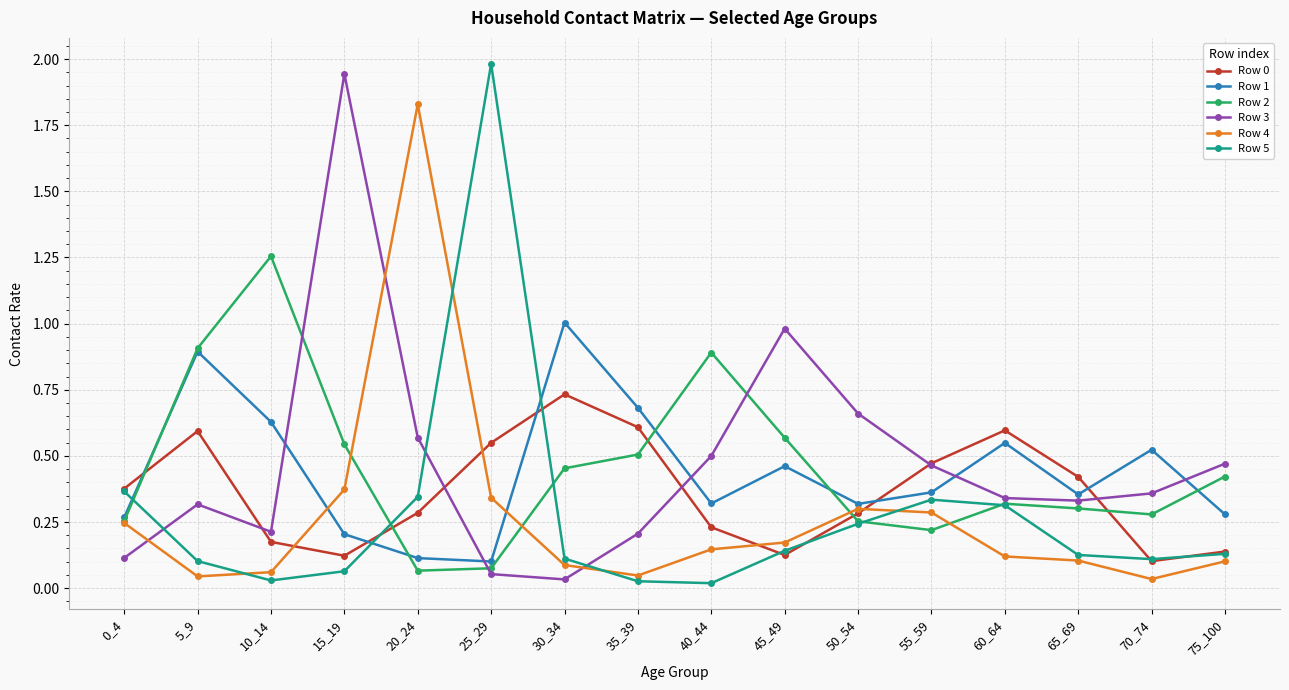

Is it true that Row 0 equals 0.1 at 55_59?

False